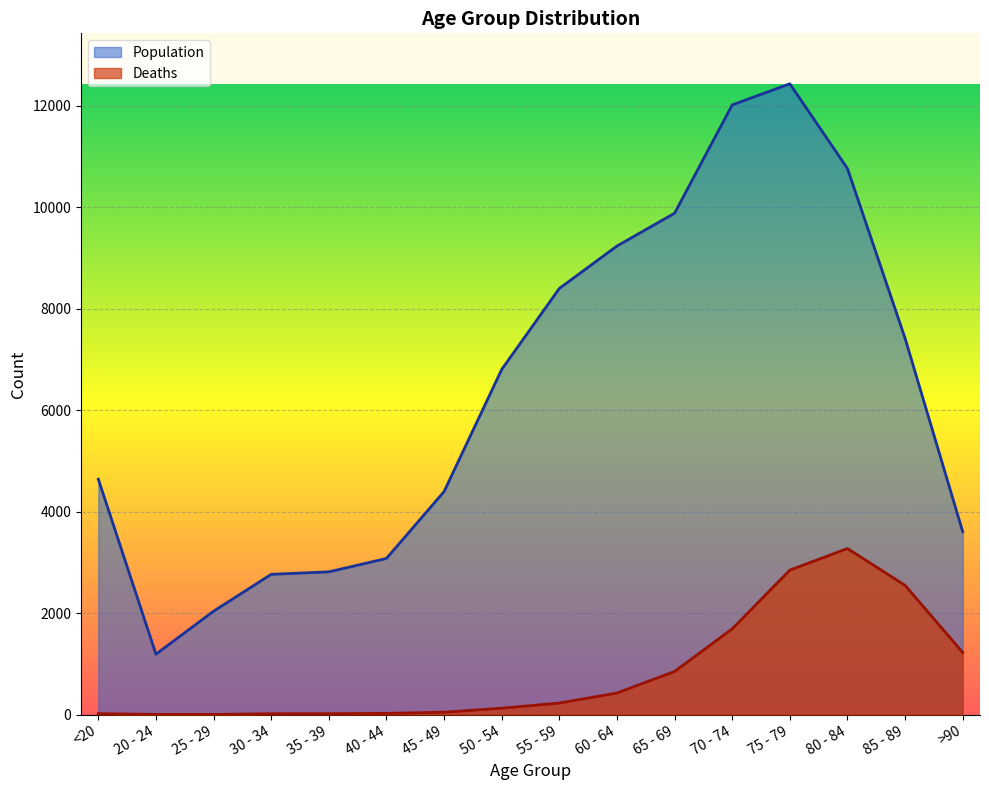

Rank the categories by Population value from lowest to highest.

20 - 24, 25 - 29, 30 - 34, 35 - 39, 40 - 44, >90, 45 - 49, <20, 50 - 54, 85 - 89, 55 - 59, 60 - 64, 65 - 69, 80 - 84, 70 - 74, 75 - 79